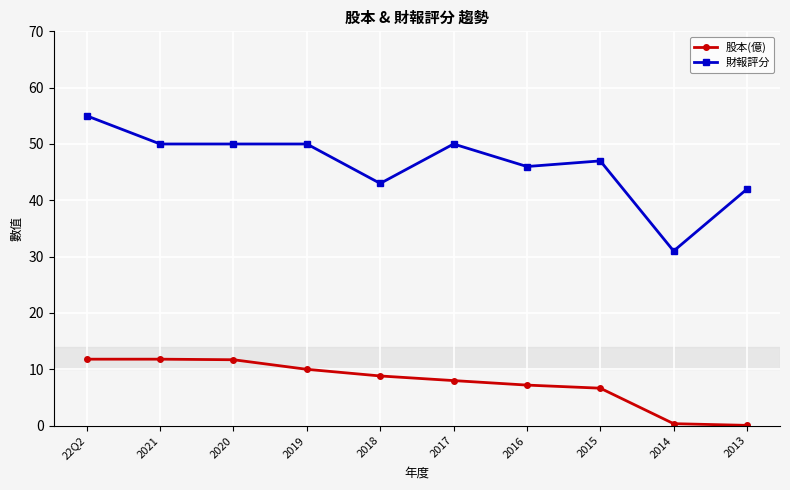

List the series in order of their overall mean, highest first.

財報評分, 股本(億)